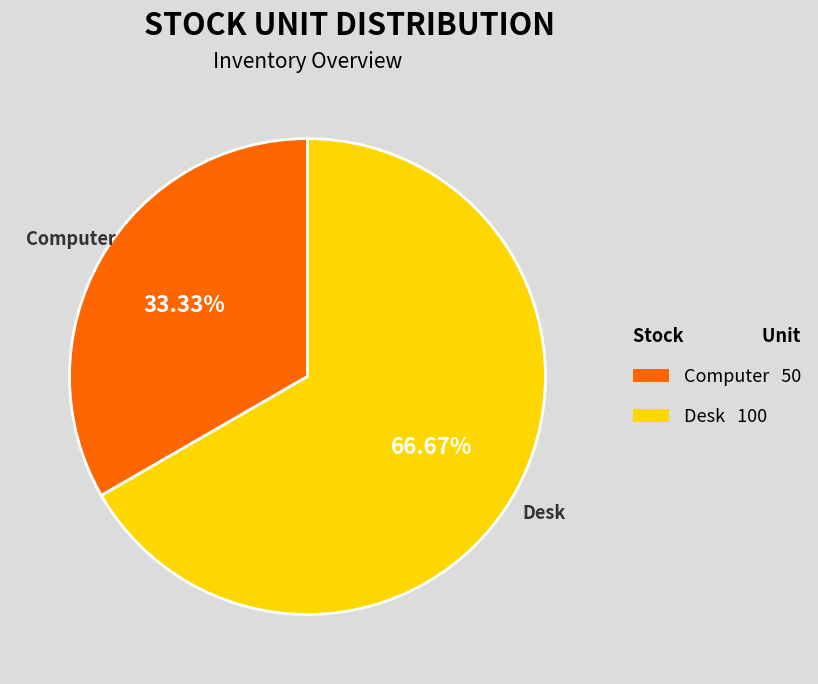

What is the total percentage of Desk and Computer?

100.0%